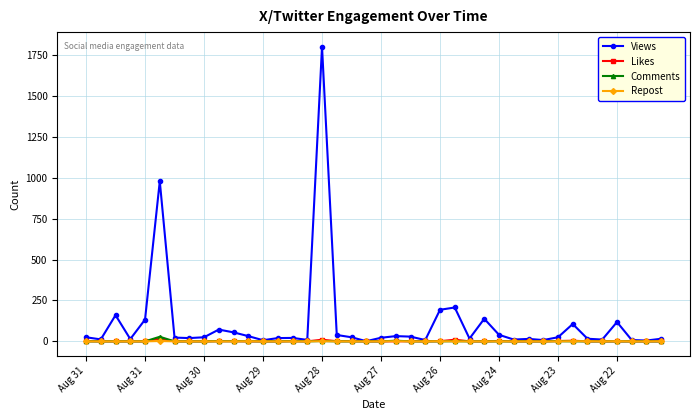

What are all the series names shown in the legend?

Views, Likes, Comments, Repost